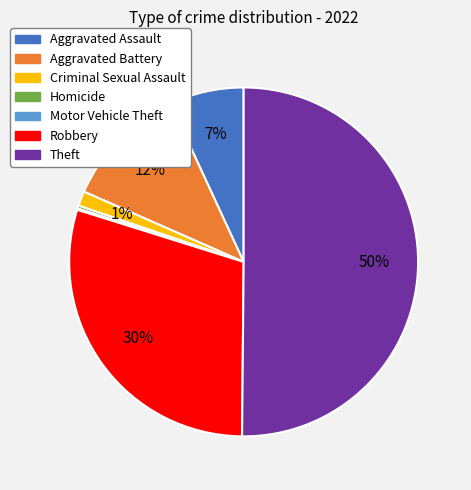

Which slice is the largest?

Theft